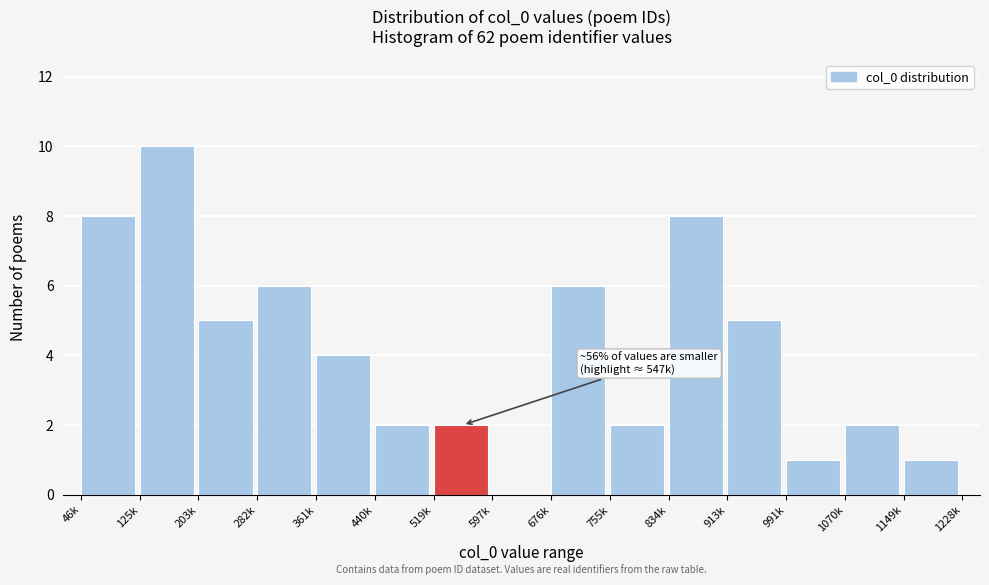

Reading left to right, transcribe all the data shown in this chart.

46k=8	125k=10	203k=5	282k=6	361k=4	440k=2	519k=2	597k=0	676k=6	755k=2	834k=8	913k=5	991k=1	1070k=2	1149k=1